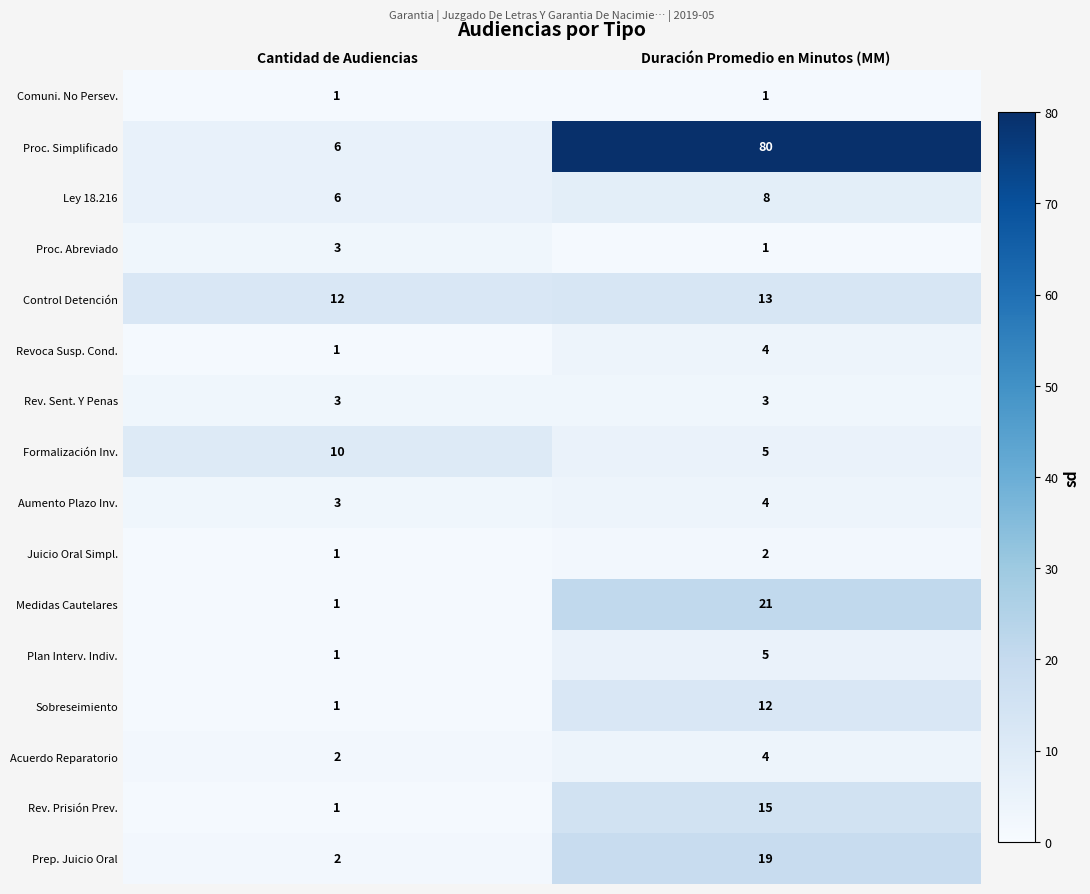

The Formalización Inv. series shows 16 at Cantidad de Audiencias. True or false?

False